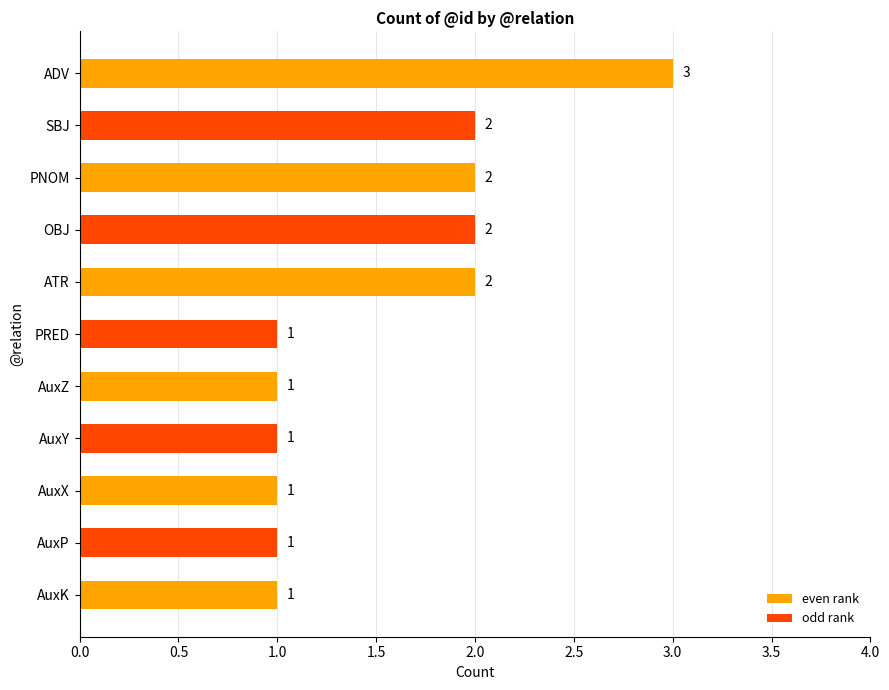

Are the bars horizontal?

Yes